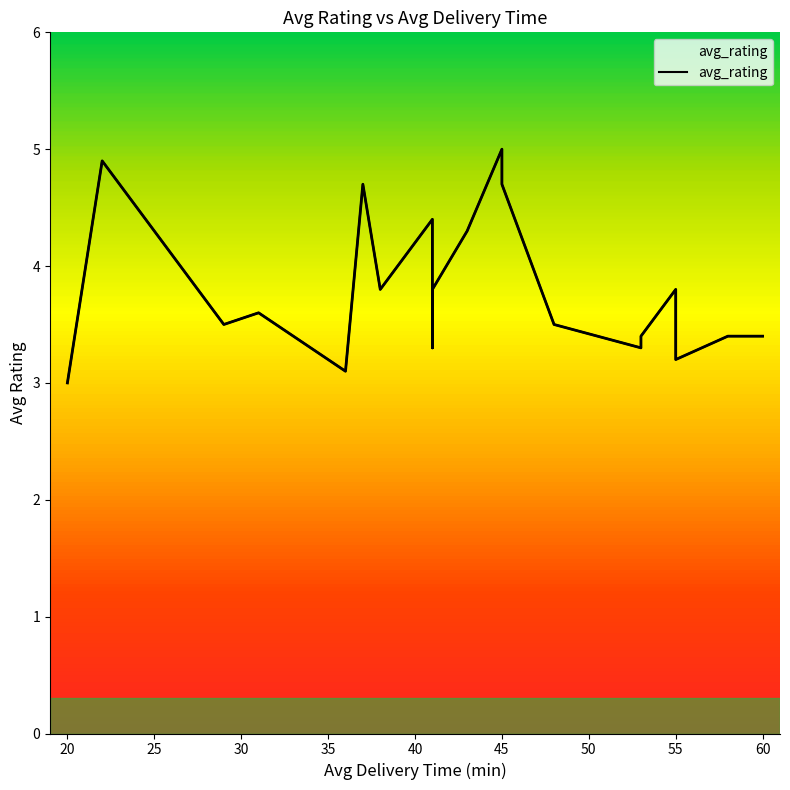

How many interior local peaks (higher than both neighbors) does the data have?

6